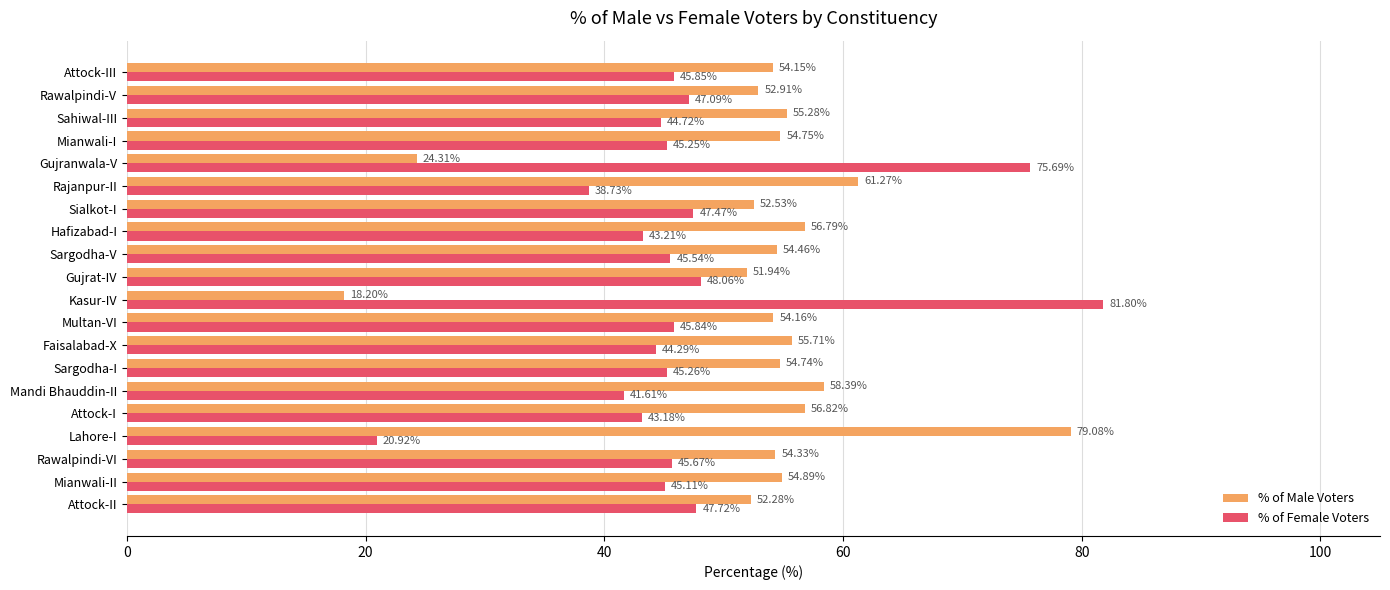

How many data points does each series have?

20